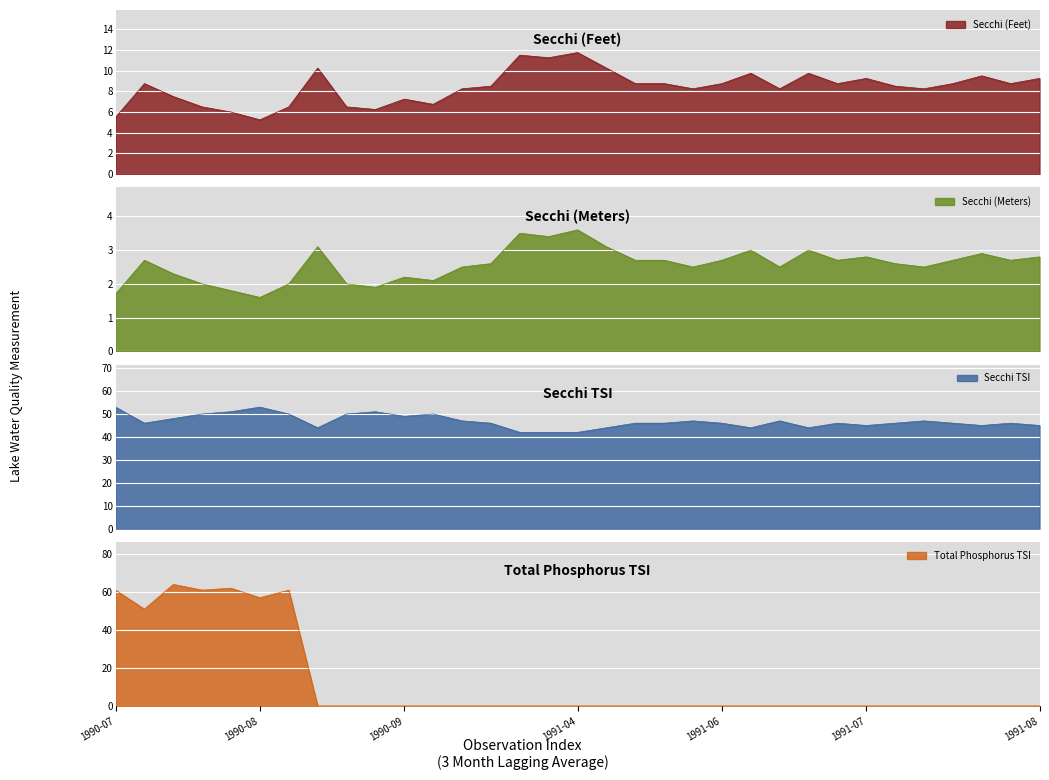

Rank the series at 1990-08 from lowest to highest value.

Secchi (Meters), Secchi (Feet), Secchi TSI, Total Phosphorus TSI